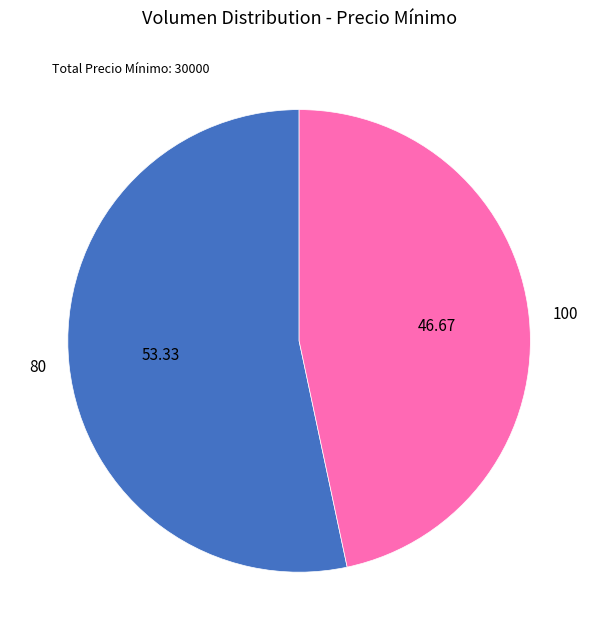

Do 80 and 100 together represent more than half of the pie?

Yes